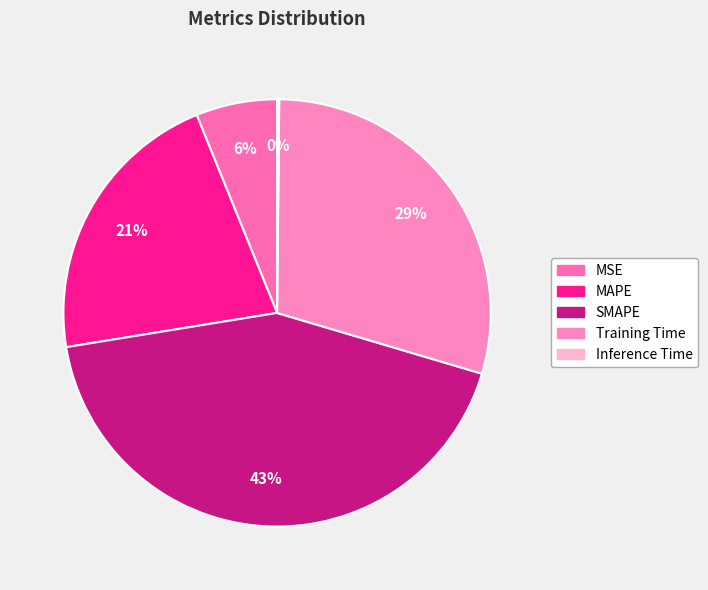

Is it true that SMAPE is 43% of the pie?

True